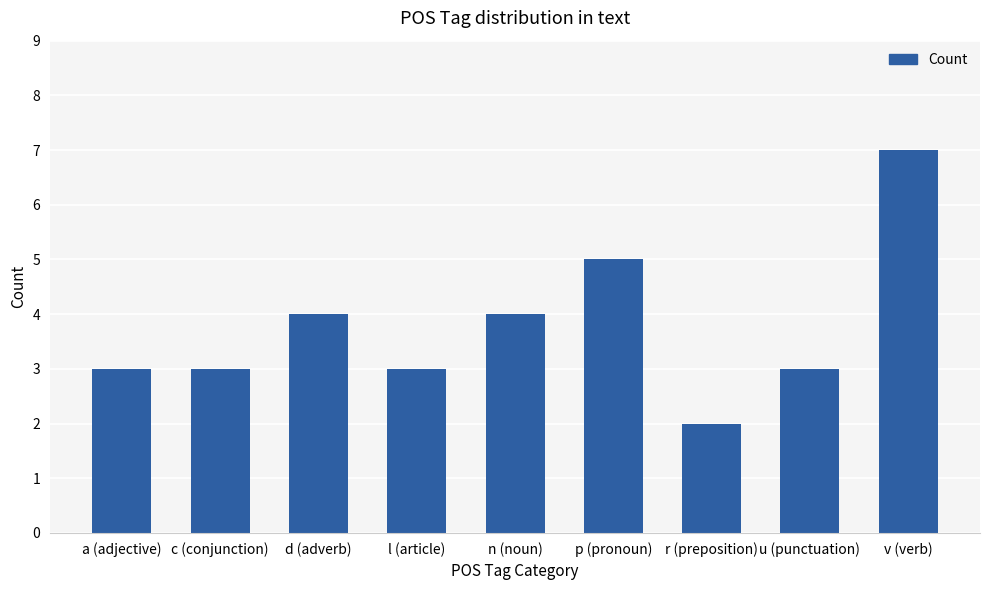

What is the difference between the maximum and minimum values?

5